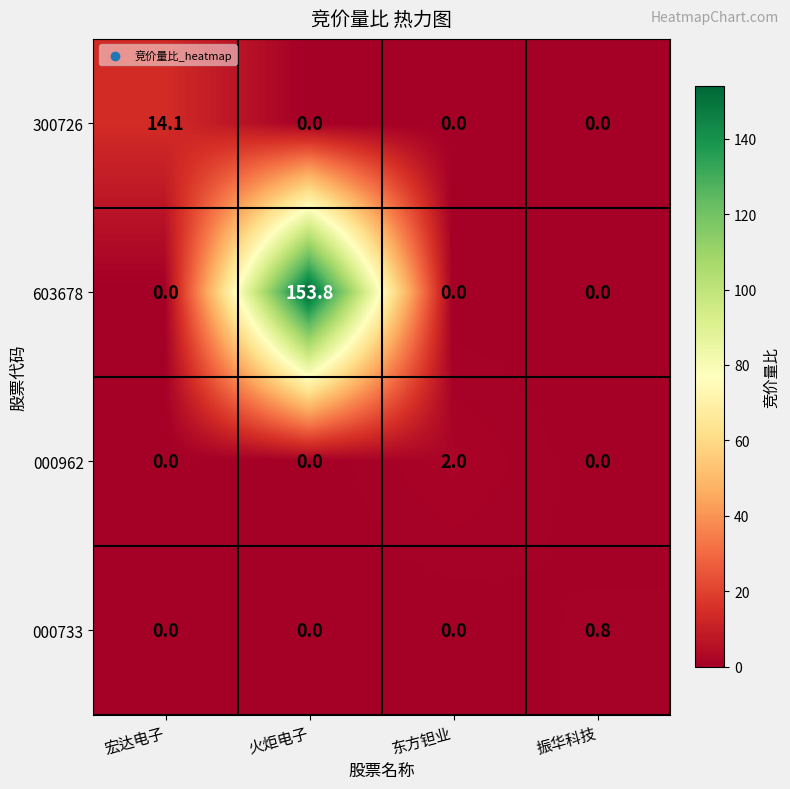

What is the greatest value displayed?

153.8